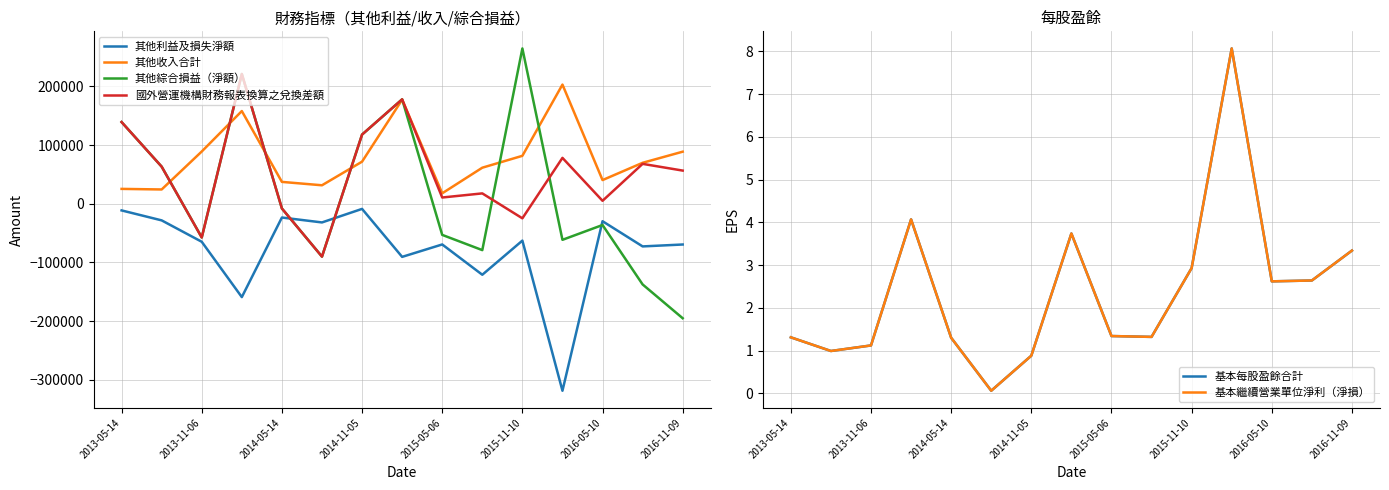

Is the value of 國外營運機構財務報表換算之兌換差額 at 2013-05-14 greater than the value of 其他利益及損失淨額 at 2016-05-10?

Yes